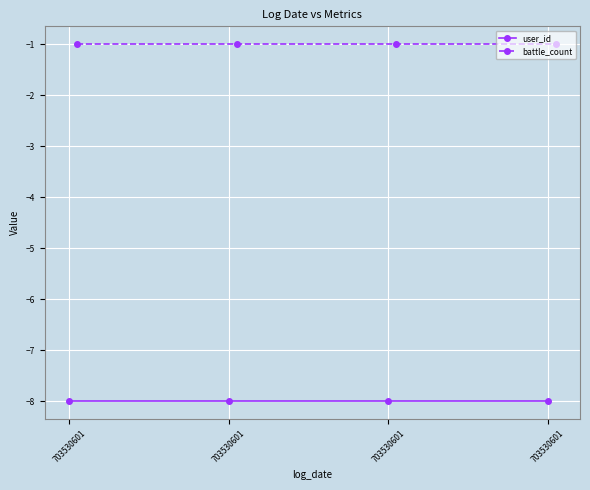

Reading left to right, transcribe all the data shown in this chart.

user_id: -8	-8	-8	-8
battle_count: -1	-1	-1	-1